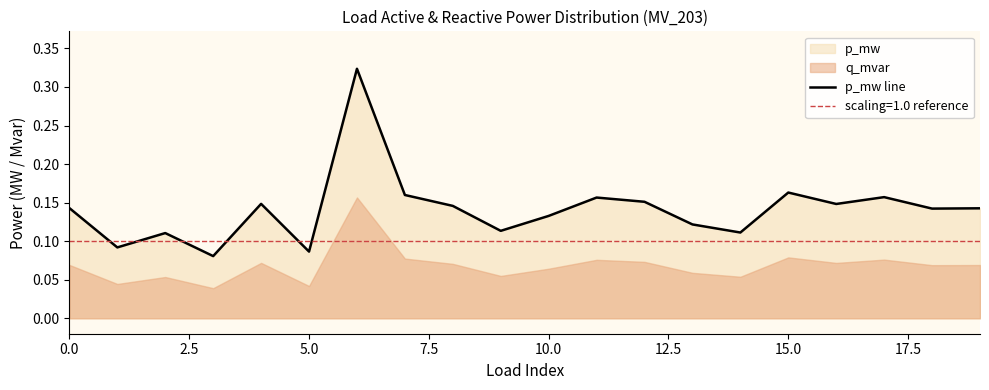

What is the sum of all values?

2.8